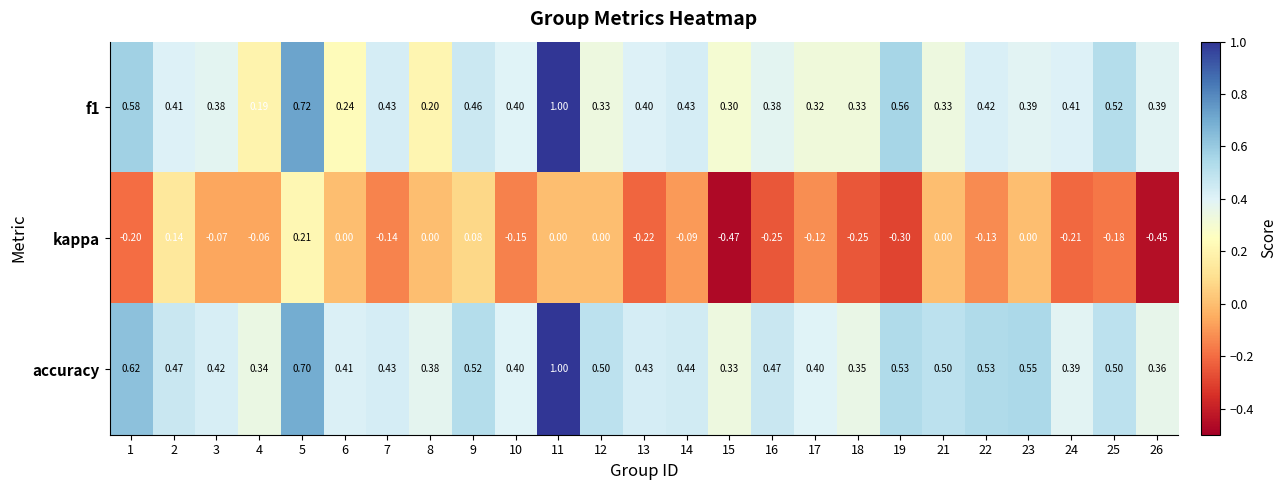

Between 11 and 19, which series saw the biggest shift?

accuracy